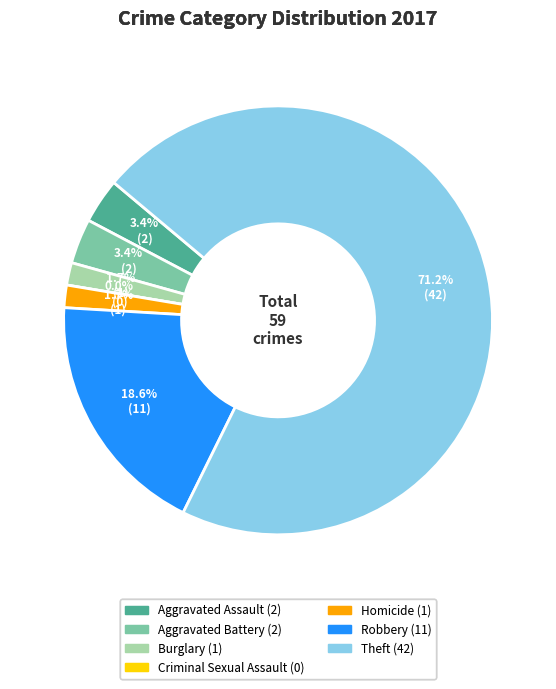

Is it true that Theft is 83% of the pie?

False